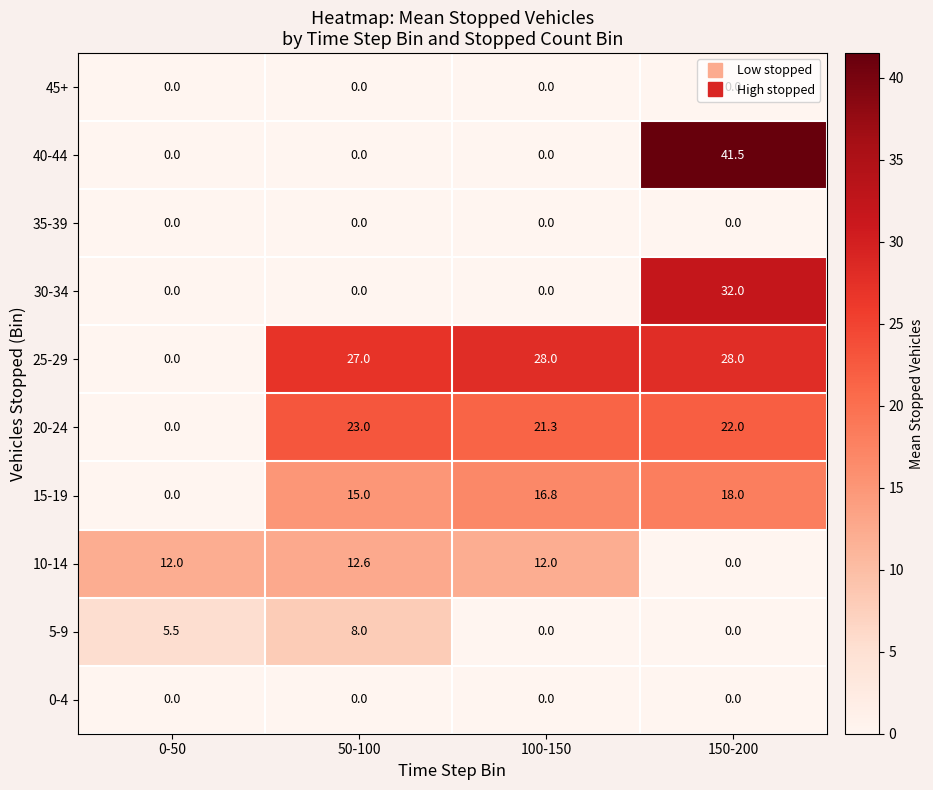

The value of 20-24 at 150-200 is 22.0. True or false?

True